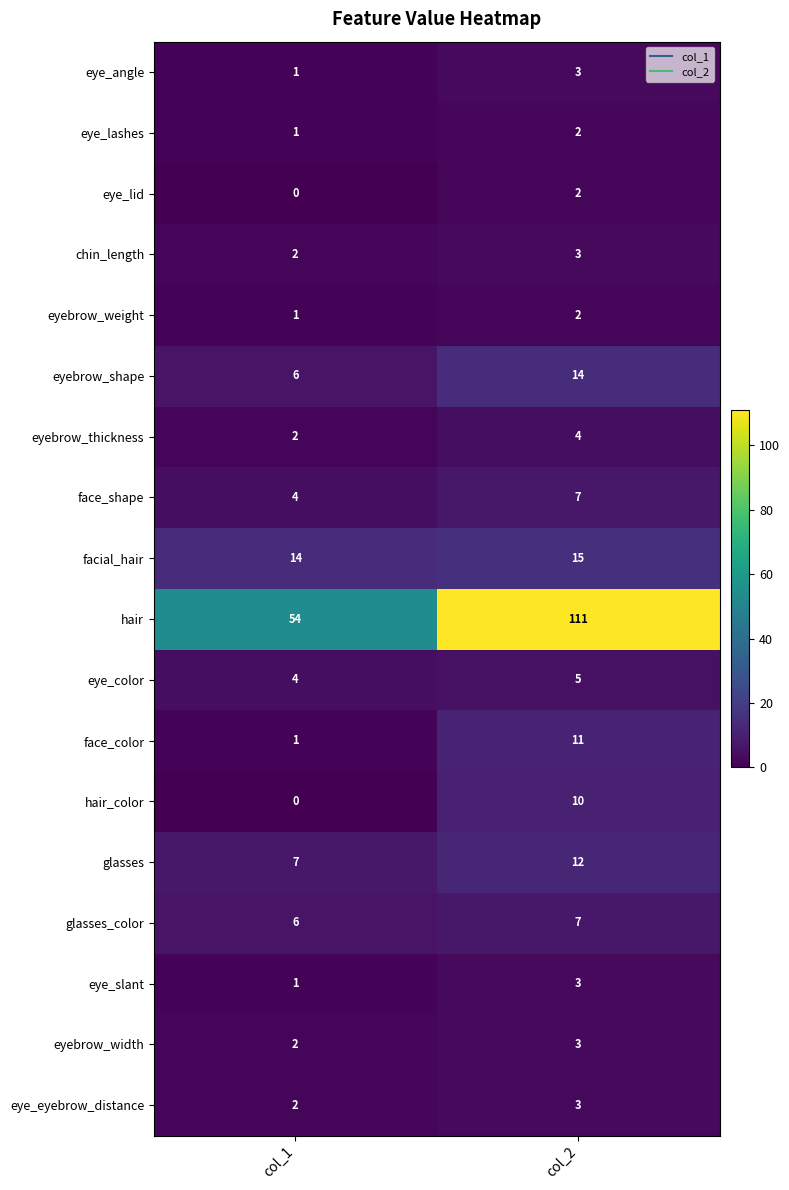

What is the difference between the highest and lowest values at col_2?

109